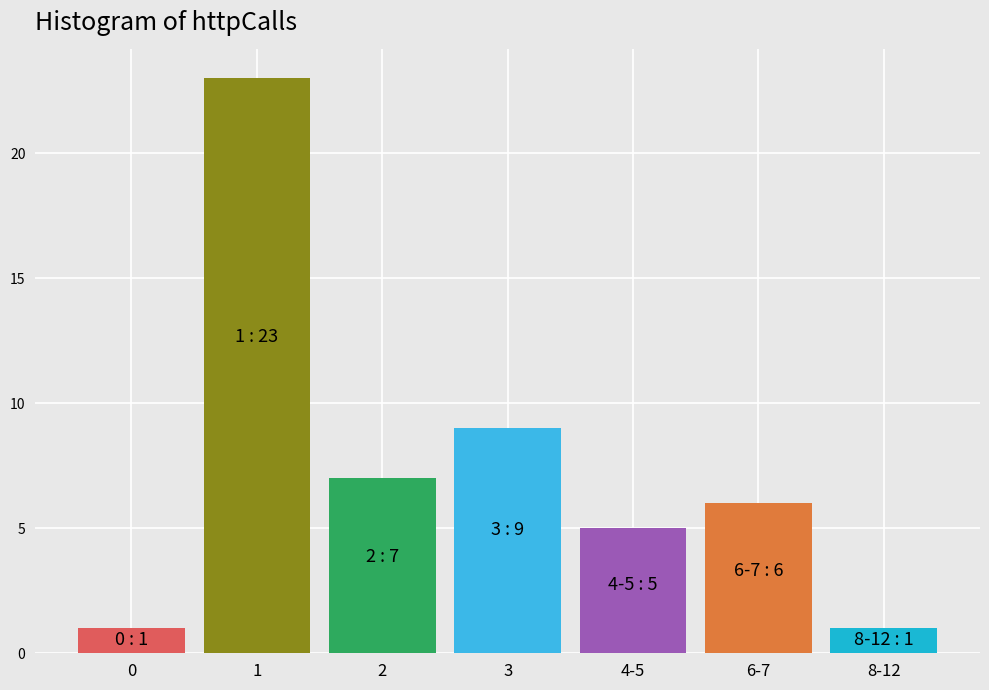

Reading left to right, what are all the values shown in this chart?

1	23	7	9	5	6	1